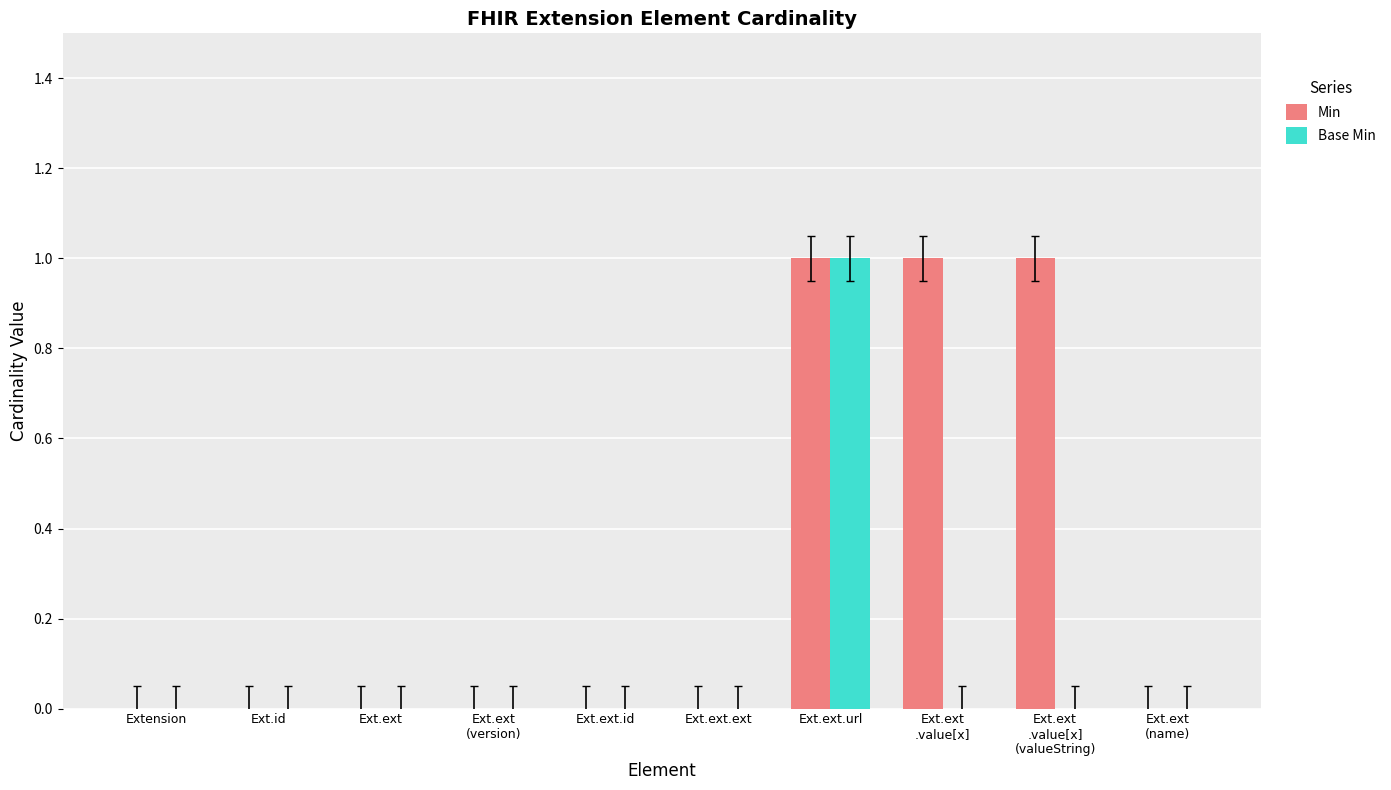

At which category is the sum across all series the highest?

Ext.ext.url